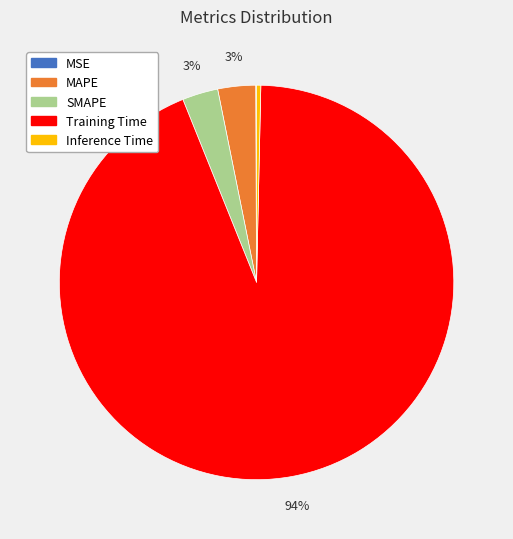

Which category accounts for the majority?

Training Time